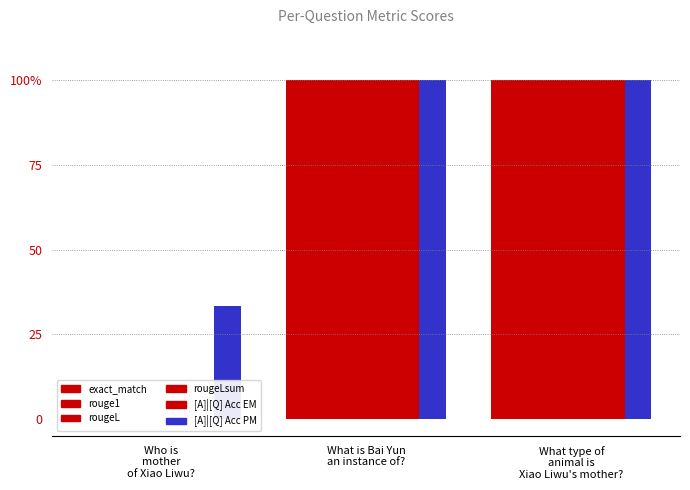

Reading right to left, extract all data points from this chart.

exact_match: 1.0	1.0	0.0
rouge1: 1.0	1.0	0.0
rougeL: 1.0	1.0	0.0
rougeLsum: 1.0	1.0	0.0
[A]|[Q] Acc EM: 1.0	1.0	0.0
[A]|[Q] Acc PM: 1.0	1.0	0.3